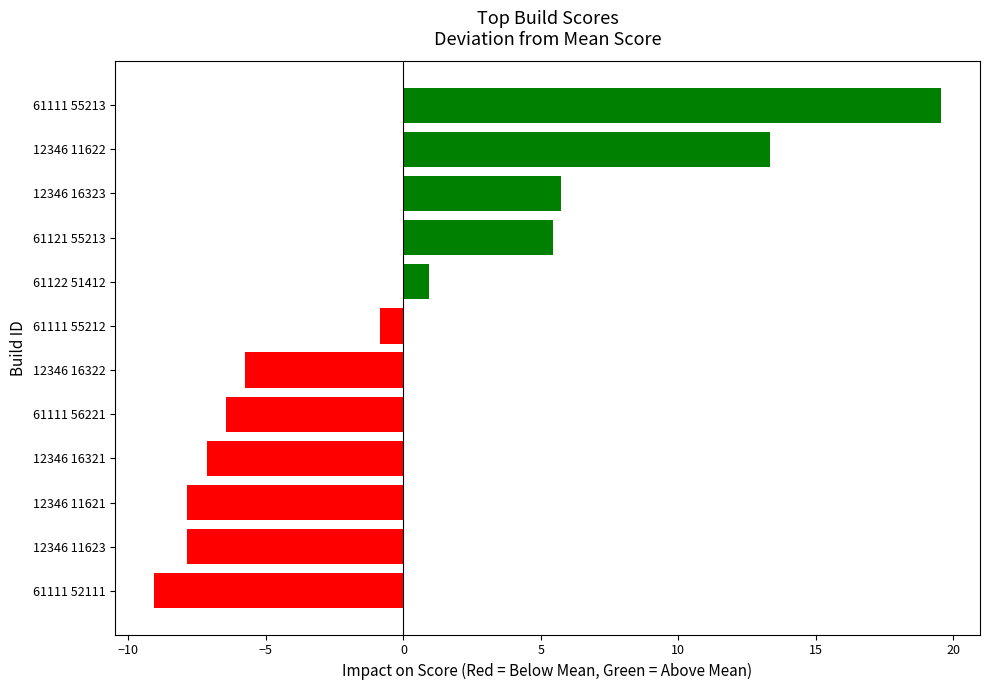

Count the number of data series in this chart.

1